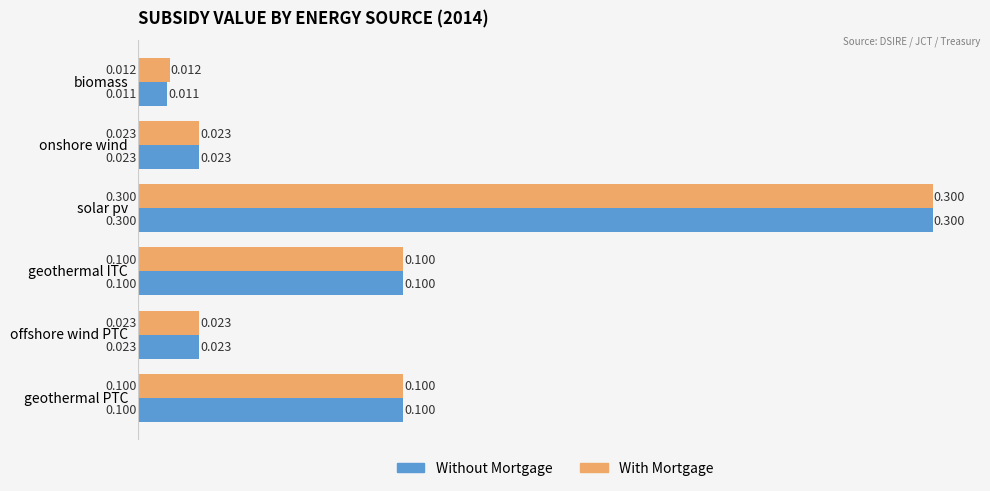

Which label corresponds to the largest value in the chart?

solar pv